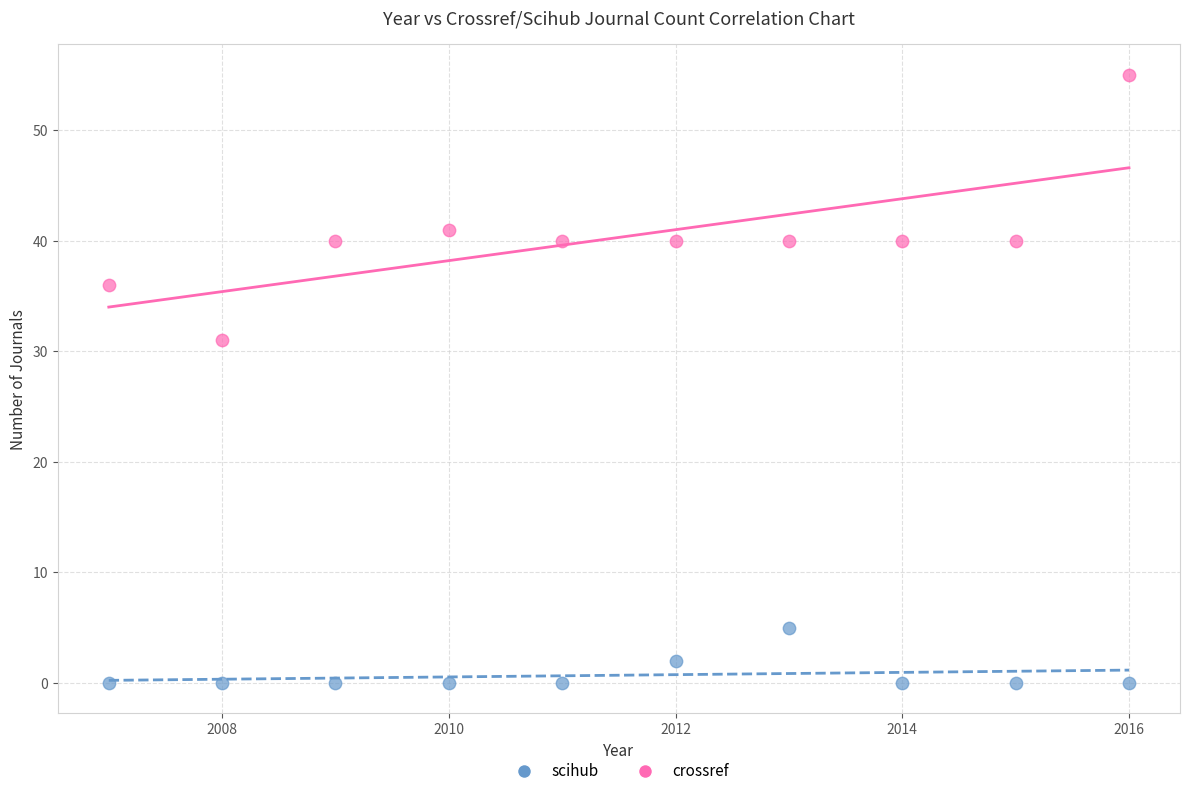

What are all the series names shown in the legend?

scihub, crossref